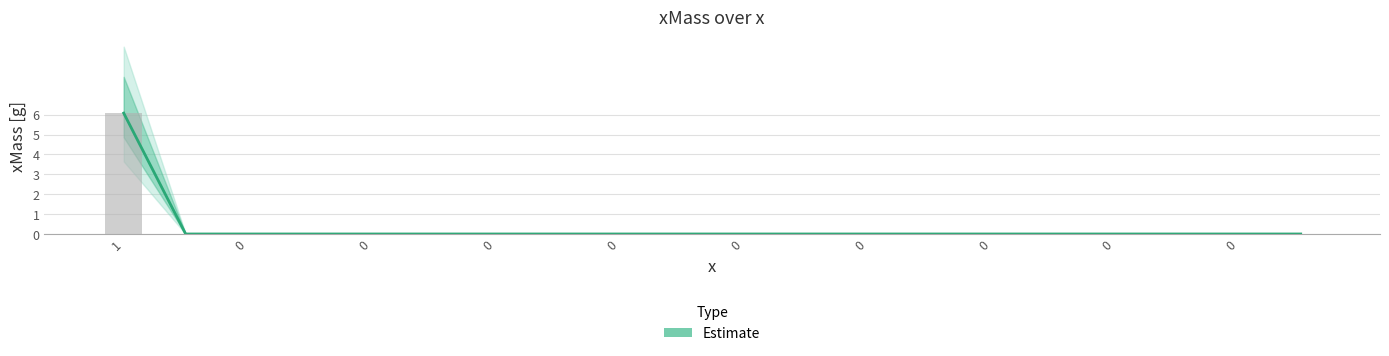

Reading left to right, list all the values displayed in this chart.

6.1	0.0	0.0	0.0	0.0	0.0	0.0	0.0	0.0	0.0	0.0	0.0	0.0	0.0	0.0	0.0	0.0	0.0	0.0	0.0